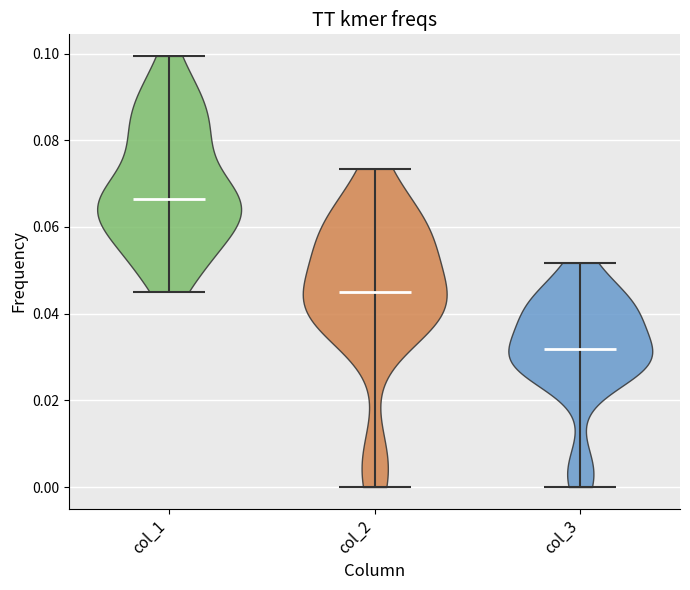

What is the lowest point the violin for col_3 reaches on the y-axis? The values are not printed on the chart, so give them approximately, as read against the axis.

0.000